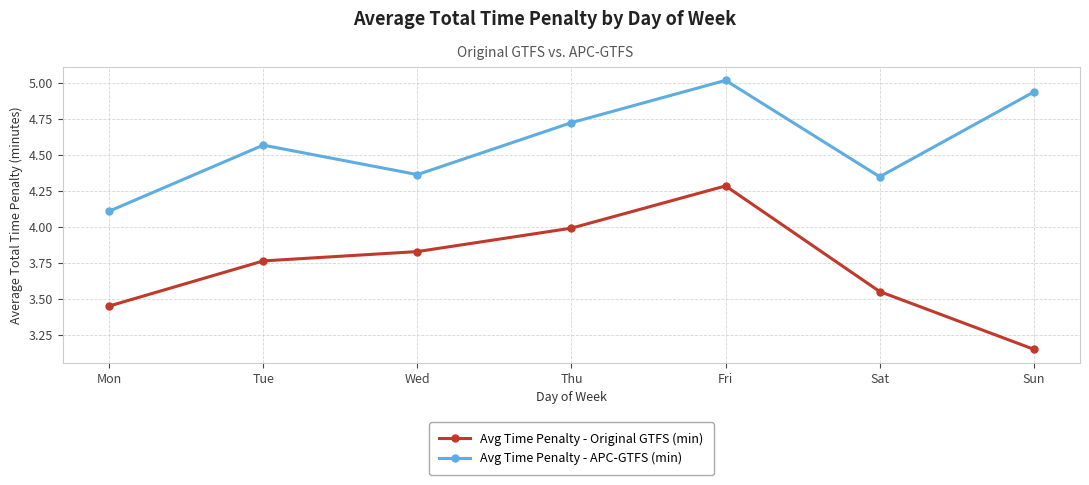

What is the difference between the maximum and minimum values in the Avg Time Penalty - Original GTFS (min) series?

1.1